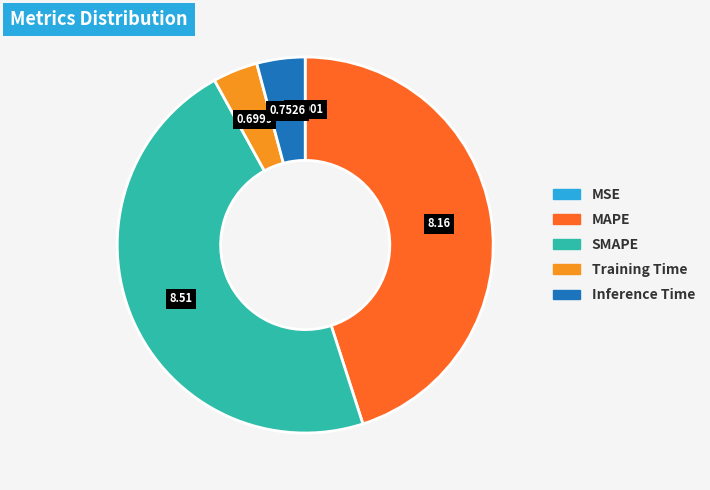

Combined, do Inference Time and MAPE account for over 50%?

No